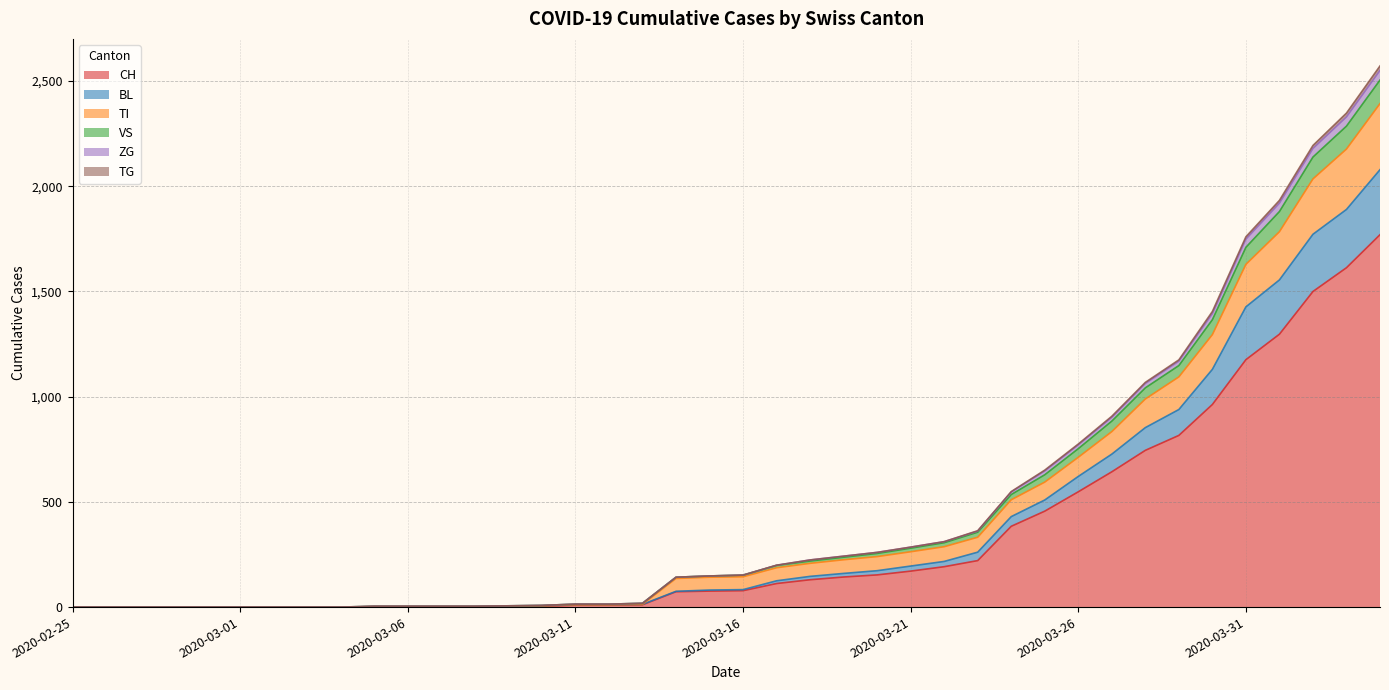

How many lines are shown in the chart?

6